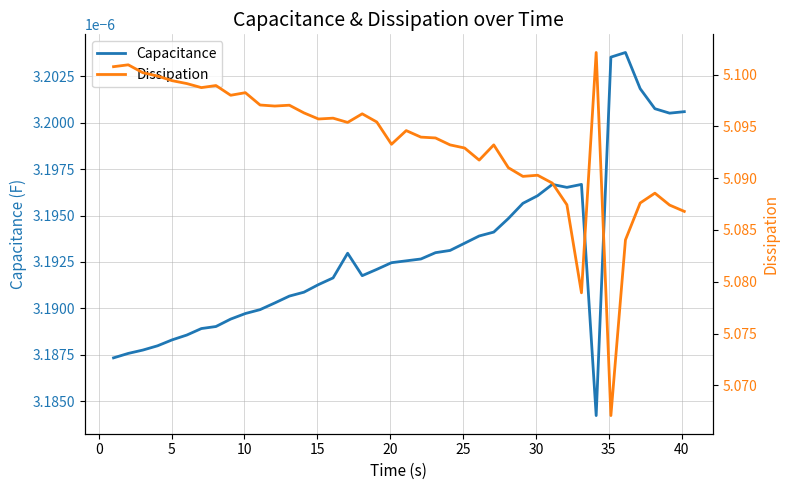

Is the value of Capacitance at 30 greater than the value of Dissipation at 30?

No